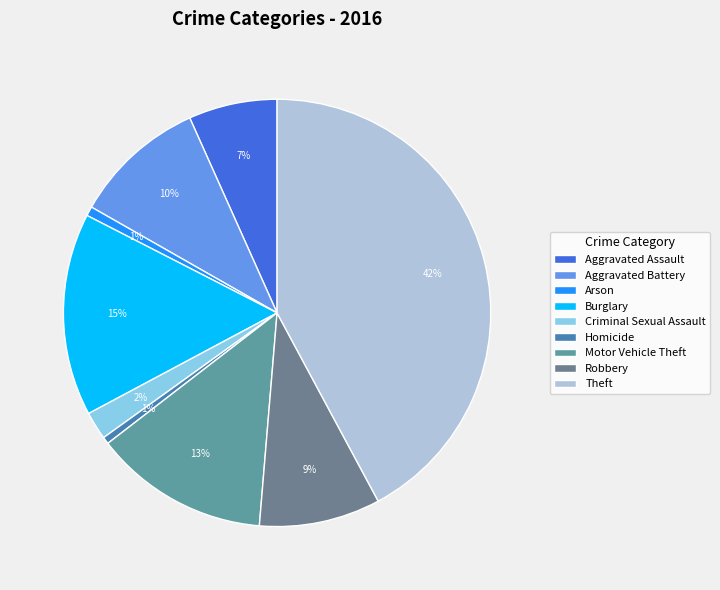

How many slices are in this pie chart?

9